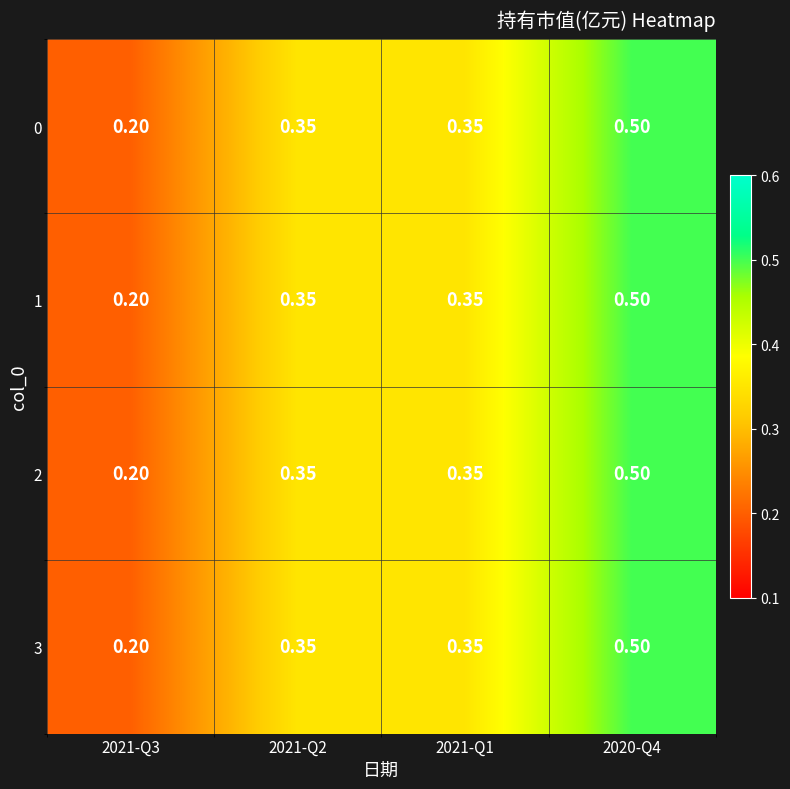

Is the value of 2 at 2021-Q1 greater than the value of 1 at 2021-Q3?

Yes